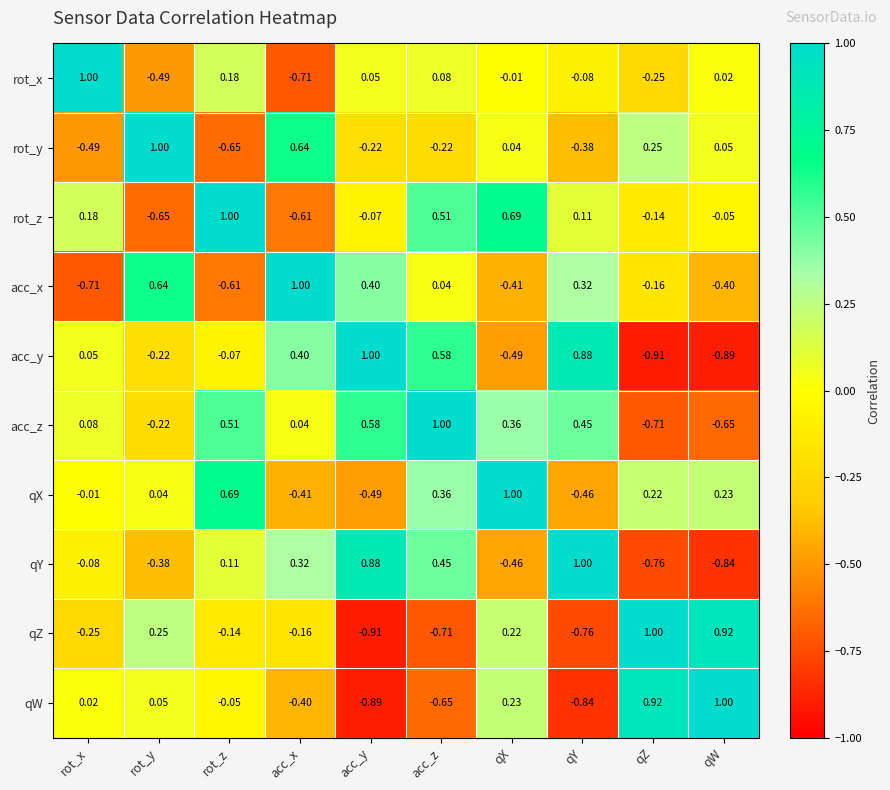

At which label does qX reach its minimum?

acc_y